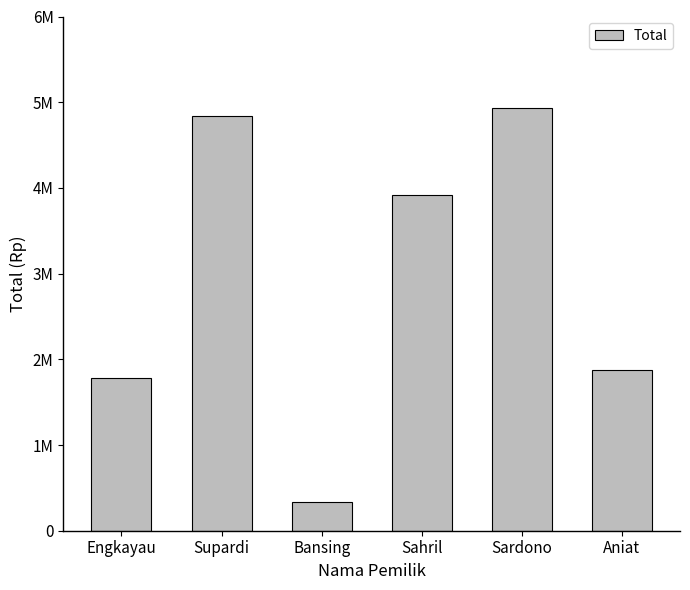

At which label does the data first exceed 3916000?

Supardi